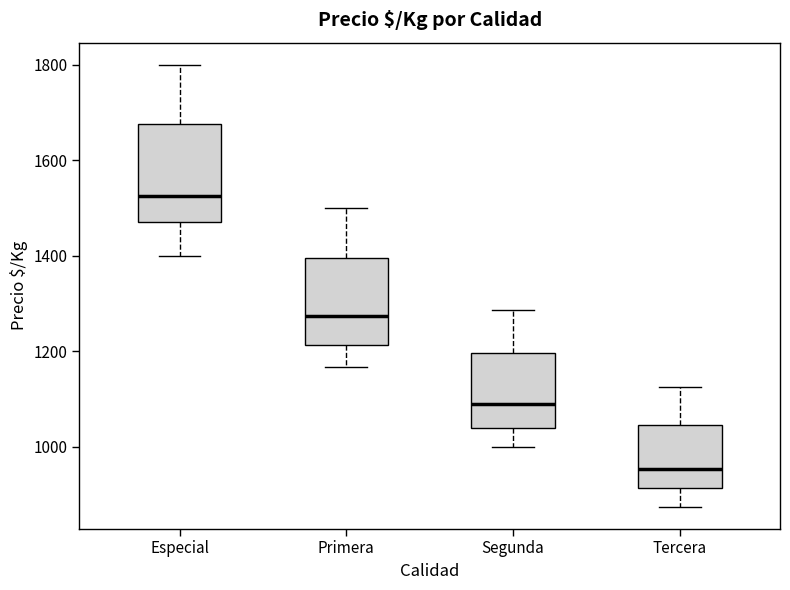

Reading left to right, transcribe this box plot: for each box, give where its median line is, the range the box spans, and where its two whiskers end, as read against the y-axis. The values are not printed on the chart, so give them approximately, as read against the axis.

Especial: median 1520, box 1480 to 1680, whiskers 1400 to 1800
Primera: median 1280, box 1220 to 1400, whiskers 1160 to 1500
Segunda: median 1080, box 1040 to 1200, whiskers 1000 to 1280
Tercera: median 960, box 920 to 1040, whiskers 880 to 1120